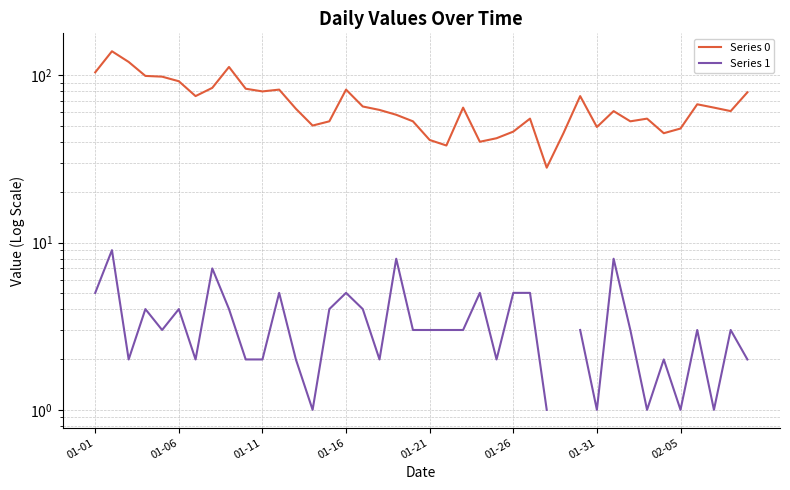

Is the value of Series 0 at 29 greater than the value of Series 1 at 11?

Yes